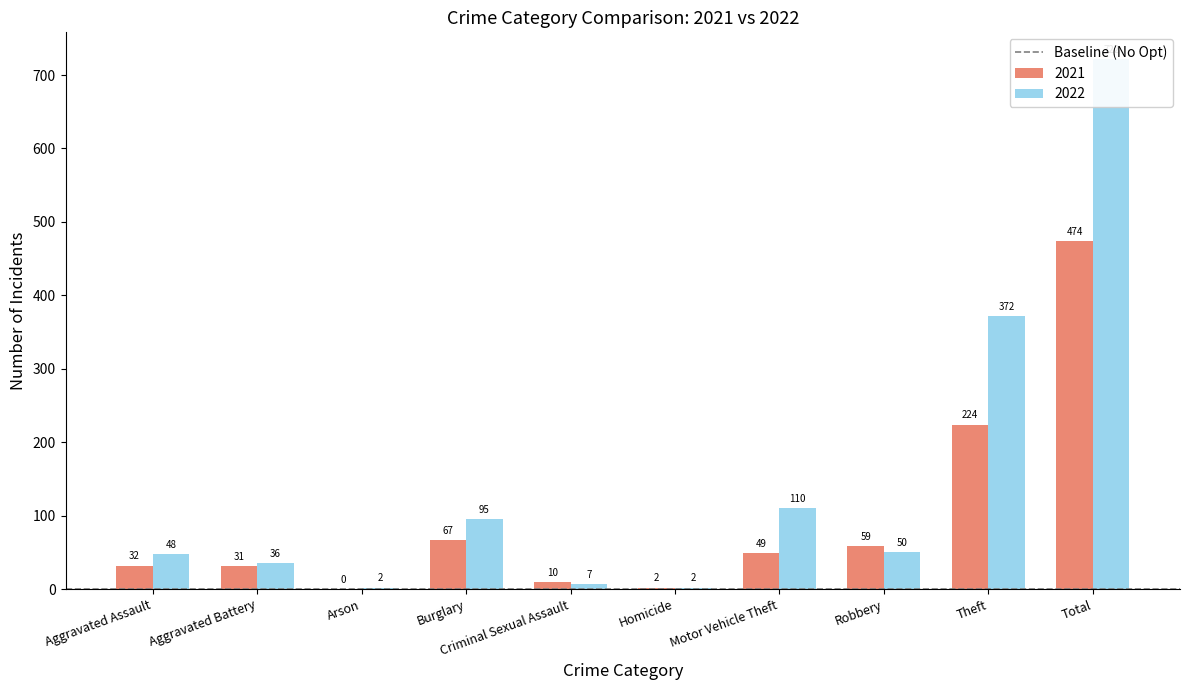

How many positive values does the 2021 series have?

9